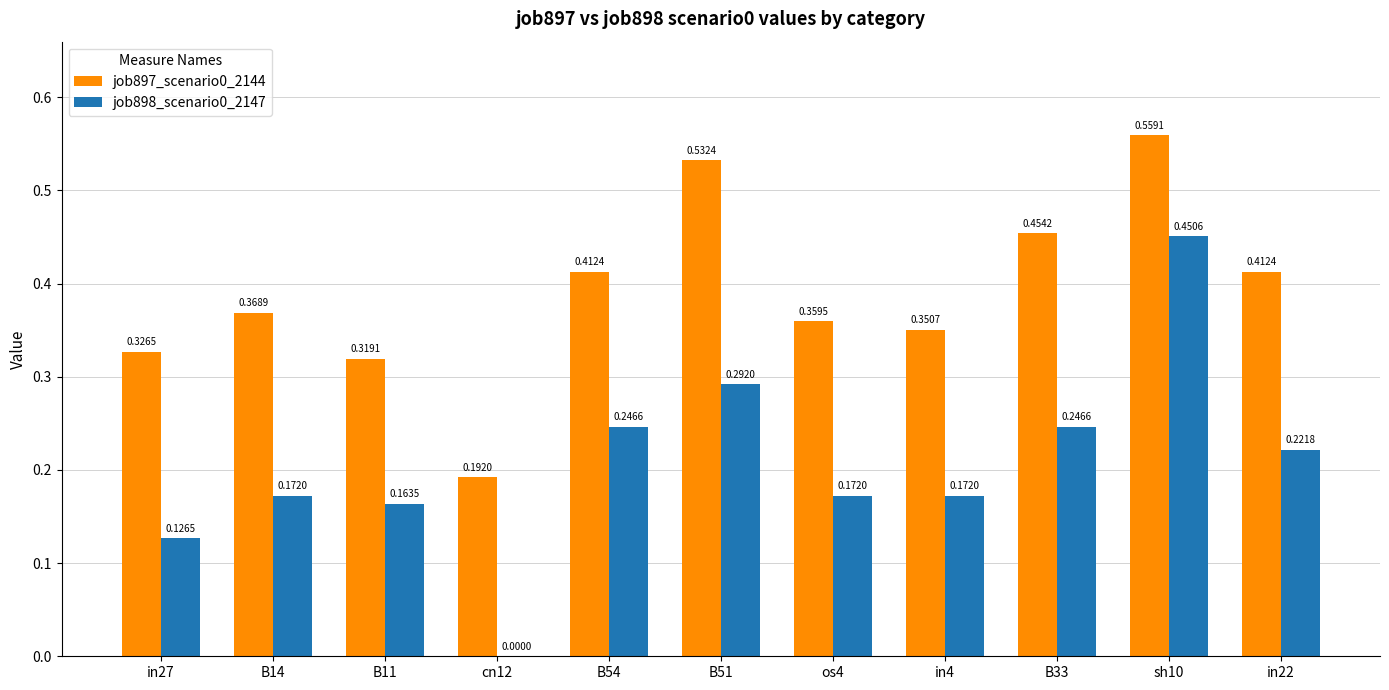

Which series changed the most between in27 and B54?

job898_scenario0_2147